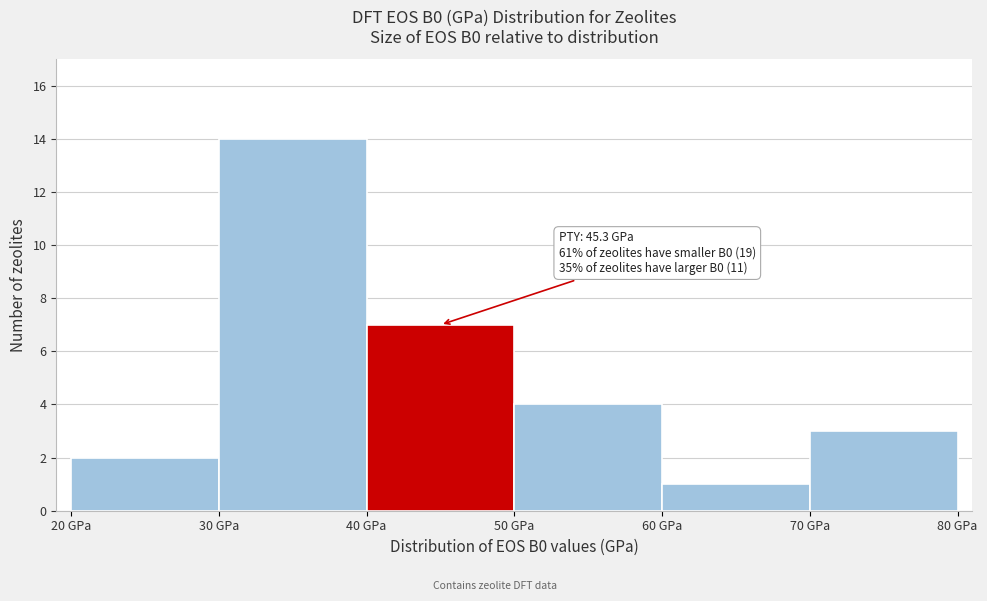

Which range on the x-axis has the tallest bar?

30 to 40